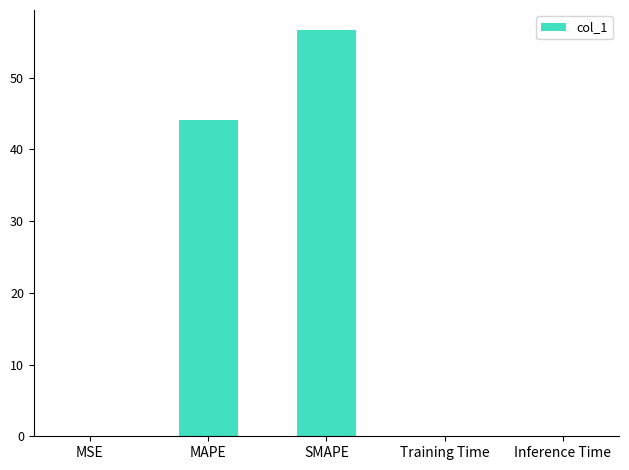

What is the difference between the values at Inference Time and MSE?

0.1